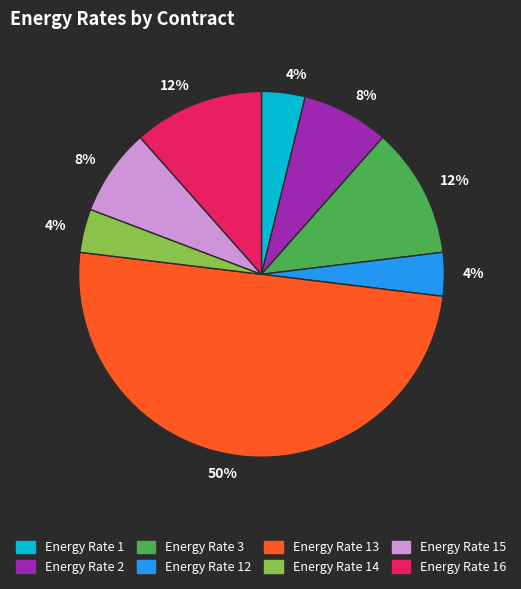

To the nearest percent, what is the average slice percentage?

12%